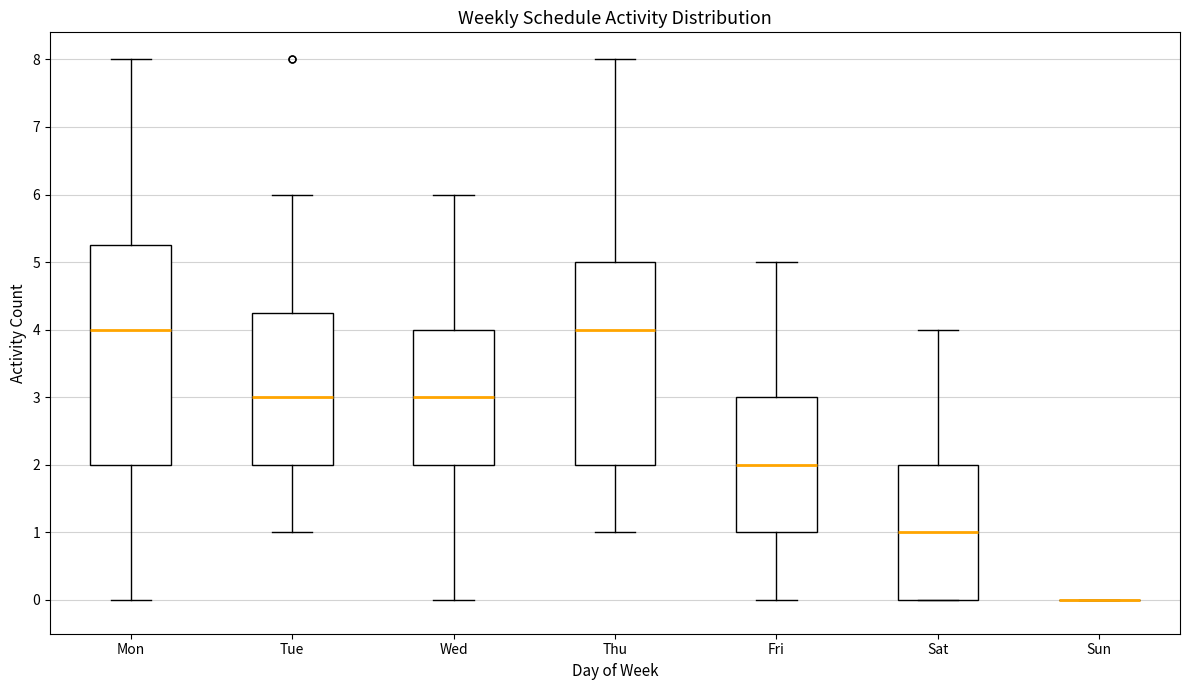

Reading left to right, transcribe this box plot: for each box, give where its median line is, the range the box spans, and where its two whiskers end, as read against the y-axis. The values are not printed on the chart, so give them approximately, as read against the axis.

Mon: median 4.0, box 2.0 to 5.3, whiskers 0.0 to 8.0
Tue: median 3.0, box 2.0 to 4.3, whiskers 1.0 to 6.0
Wed: median 3.0, box 2.0 to 4.0, whiskers 0.0 to 6.0
Thu: median 4.0, box 2.0 to 5.0, whiskers 1.0 to 8.0
Fri: median 2.0, box 1.0 to 3.0, whiskers 0.0 to 5.0
Sat: median 1.0, box 0.0 to 2.0, whiskers 0.0 to 4.0
Sun: box collapsed to a line at 0.0, whiskers 0.0 to 0.0